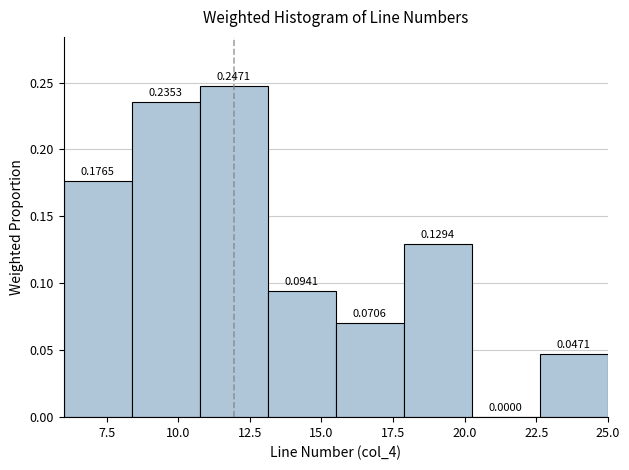

Reading left to right, list every bar in this chart as the range it spans on the x-axis followed by its height. The bar edges are not printed on the chart, so give them approximately, as read against the axis.

6.0 to 8.5: 0.1765
8.5 to 11.0: 0.2353
11.0 to 13.0: 0.2471
13.0 to 15.5: 0.0941
15.5 to 18.0: 0.0706
18.0 to 20.5: 0.1294
20.5 to 22.5: 0.0000
22.5 to 25.0: 0.0471